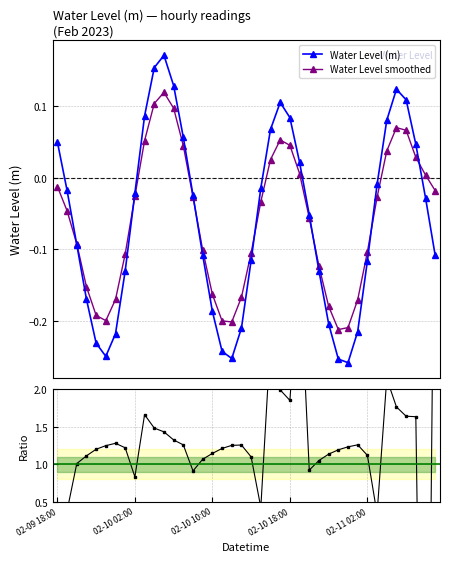

True or false: Water Level smoothed has more than 1 interior local peaks.

True